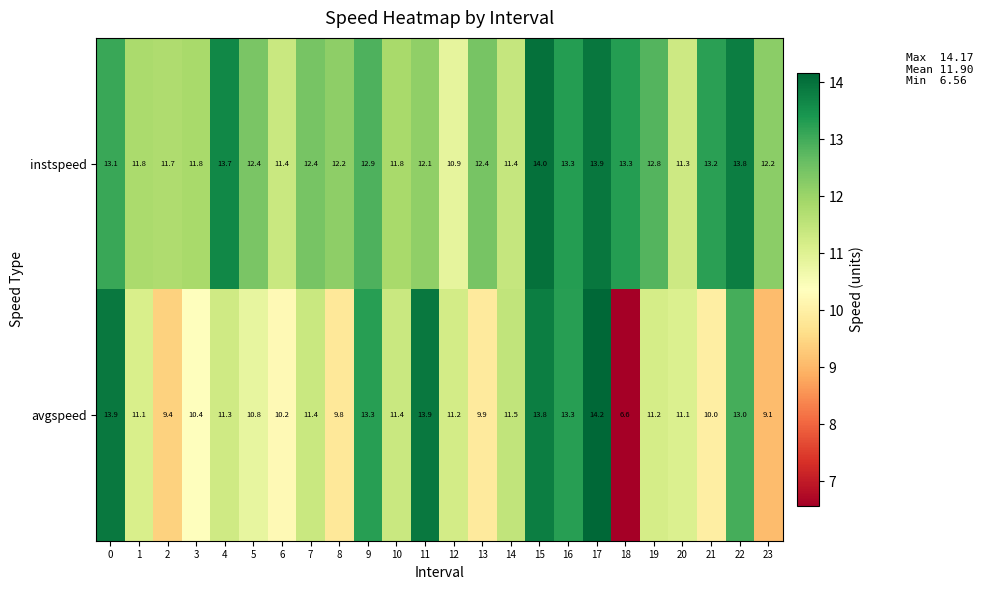

What is the sum of all instspeed values?

299.8